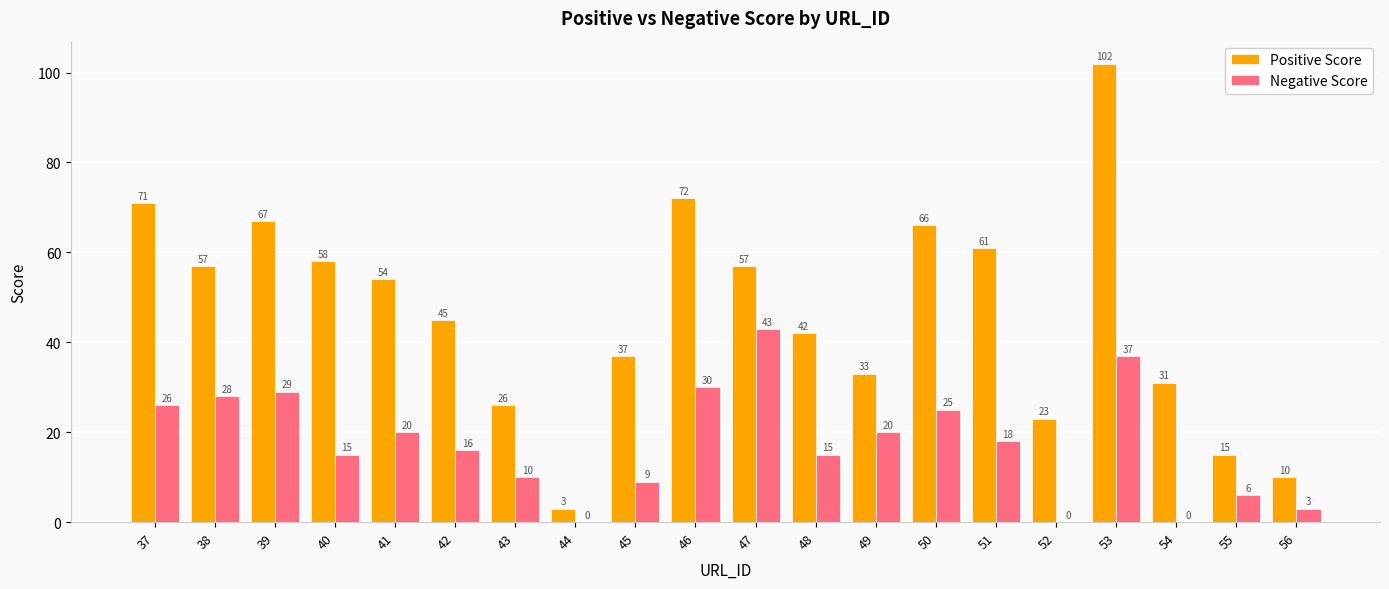

What is the highest value of the Positive Score series?

102